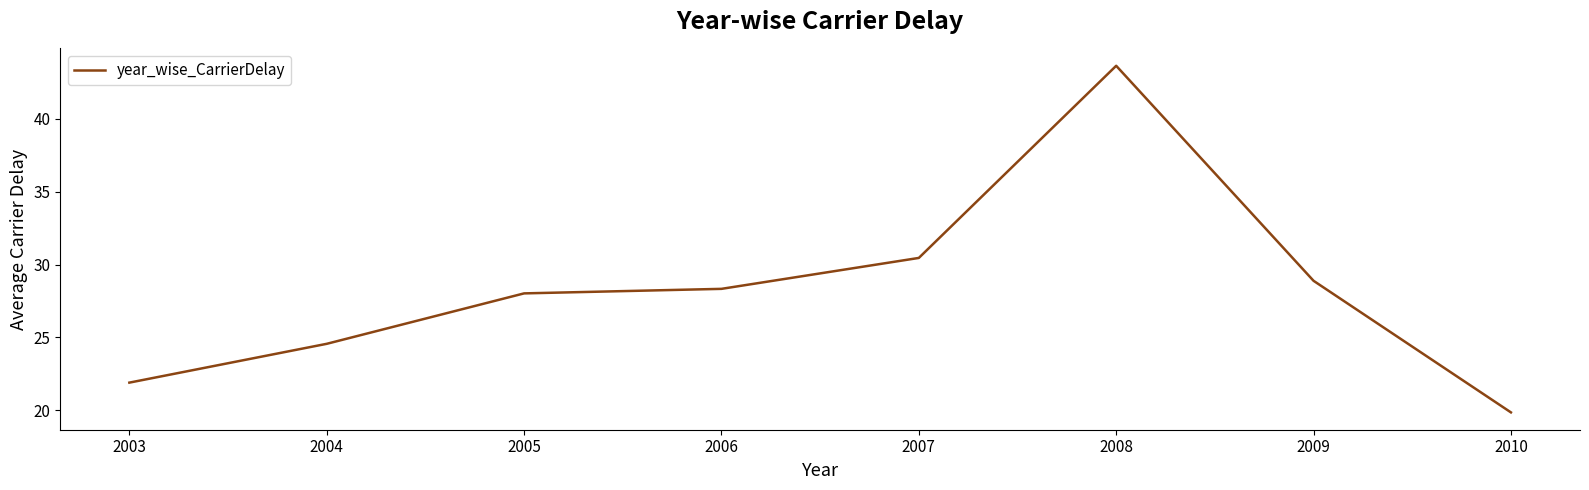

What is the approximate value at 2008?

43.6